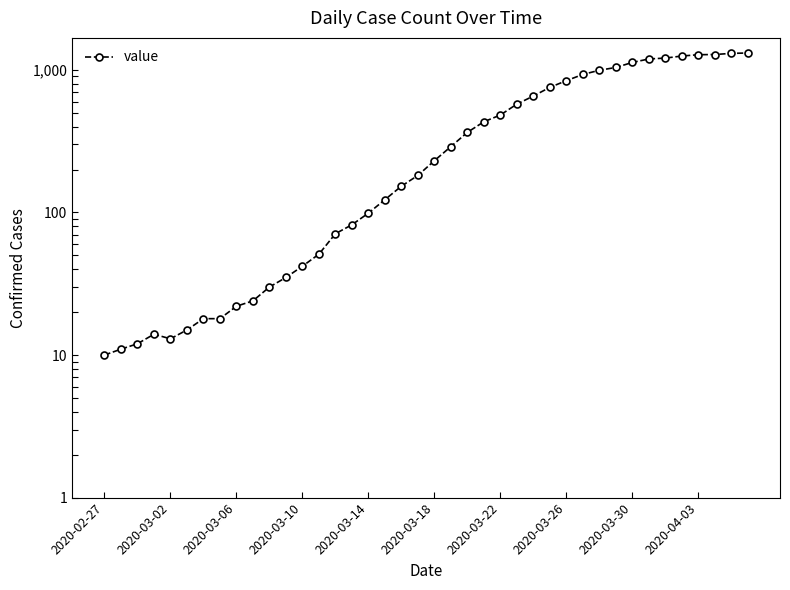

Reading left to right, what are all the values shown in this chart?

10	11	12	14	13	15	18	18	22	24	30	35	42	51	71	82	99	123	153	182	231	290	365	433	483	576	656	755	841	930	995	1041	1129	1194	1211	1252	1279	1283	1307	1315